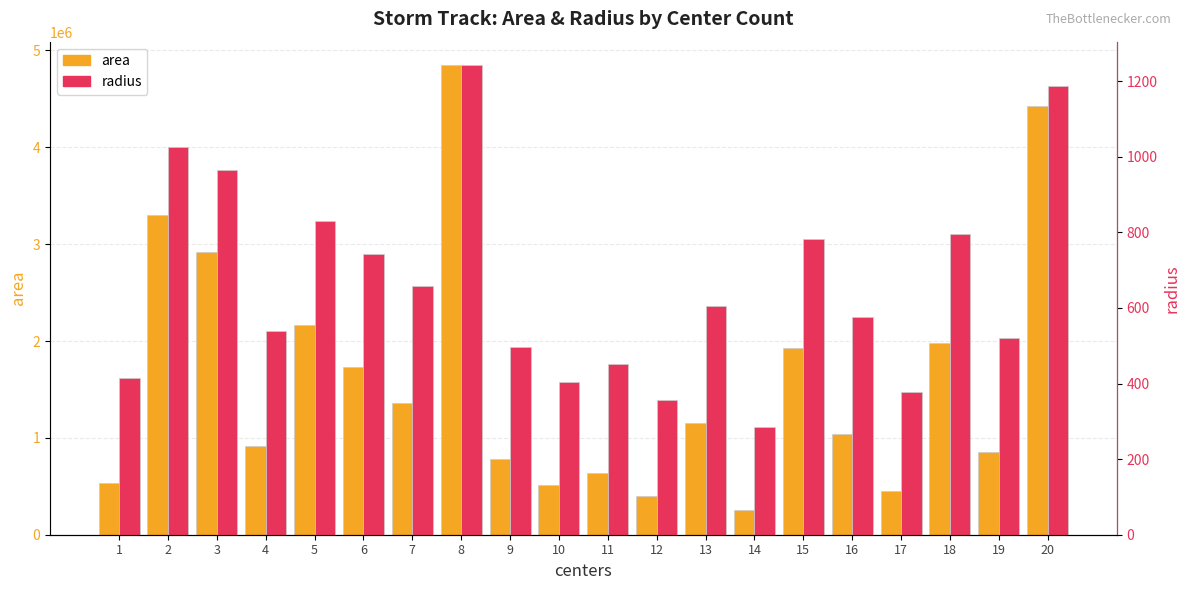

How many values in the radius series are below 605?

10